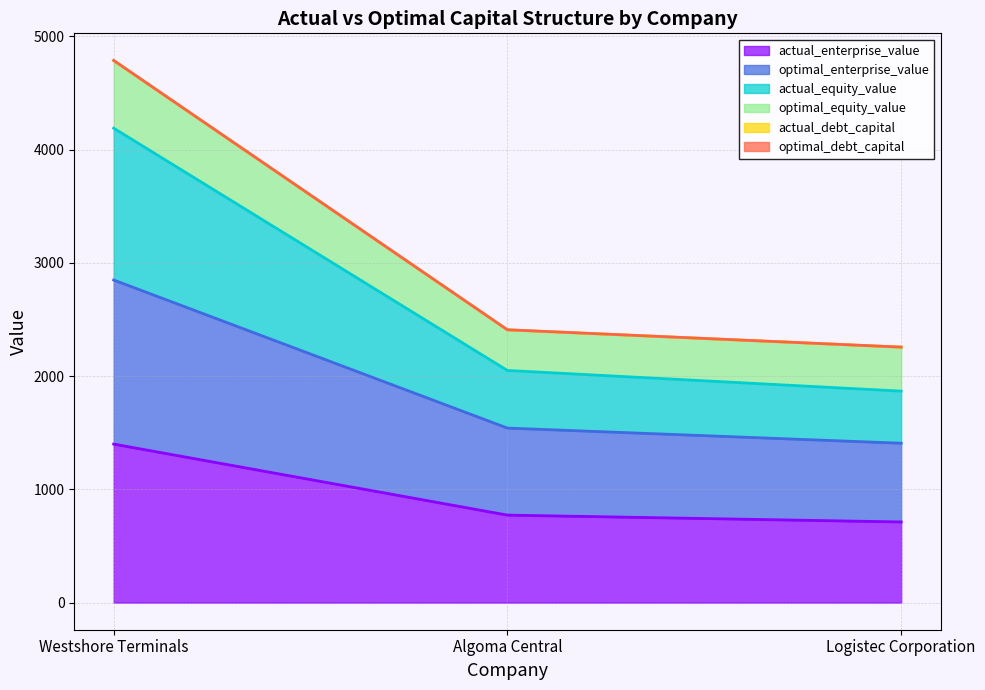

What is the smallest value displayed?

712.1